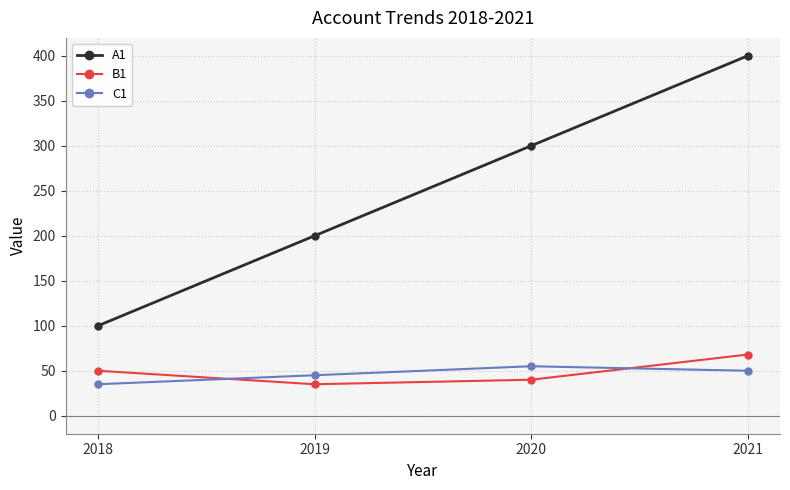

How many lines are shown in the chart?

3